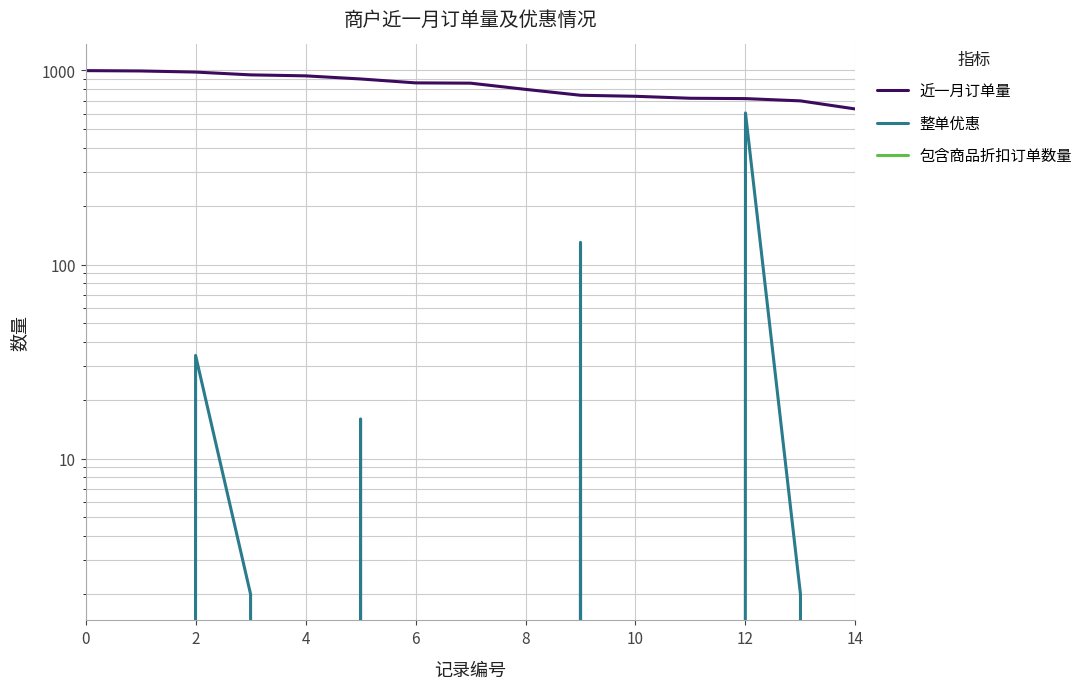

Is it true that 包含商品折扣订单数量 equals 0 at 4?

True